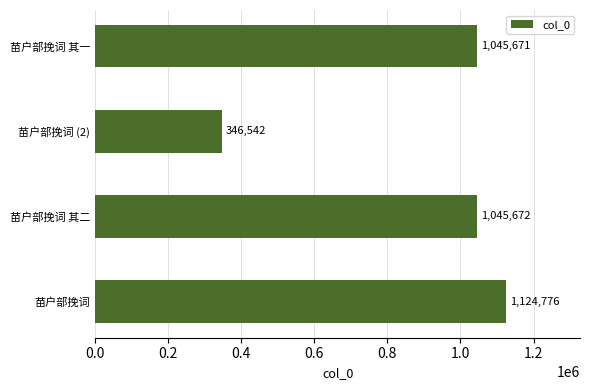

What is the ratio of the value at 苗户部挽词 (2) to the value at 苗户部挽词 其二?

0.3